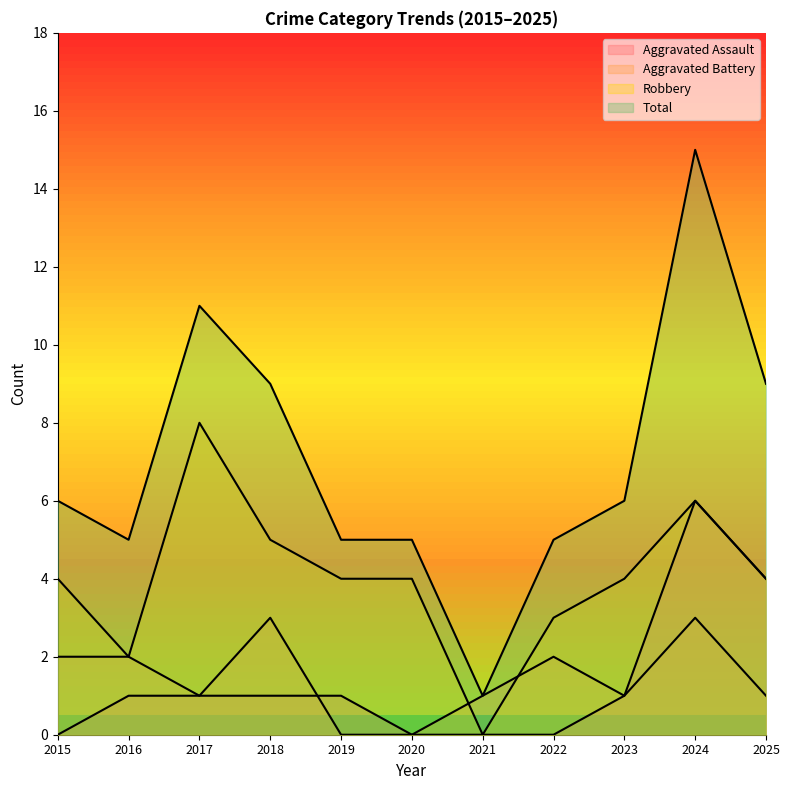

What is the maximum value shown in the chart?

15